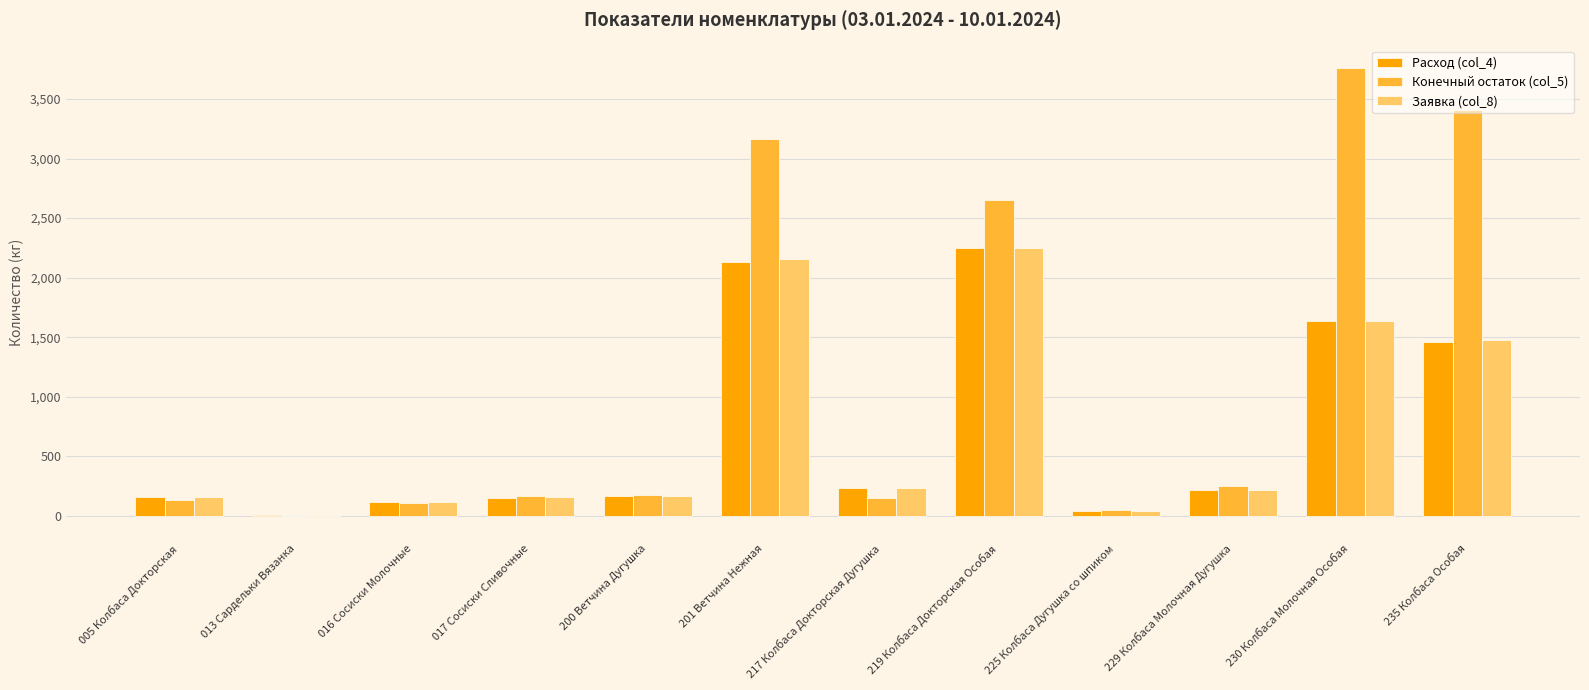

The value of Конечный остаток (col_5) at 201 Ветчина Нежная is 1575.8. True or false?

False